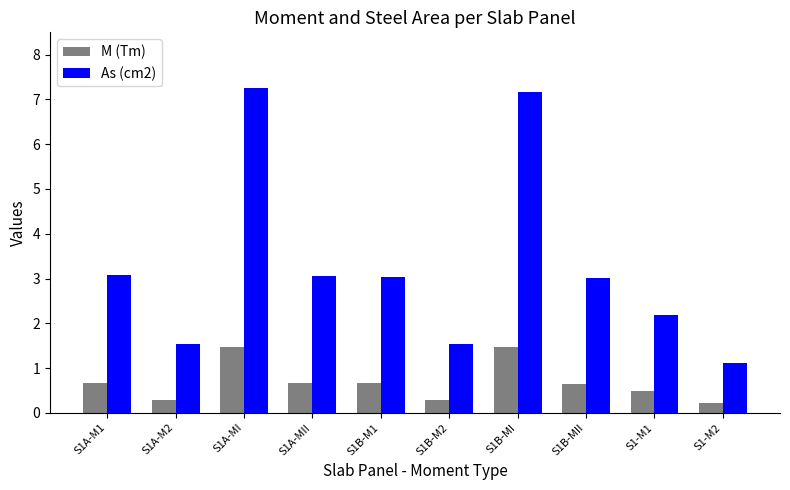

What is the value of the M (Tm) bar at the 7th from the left?

1.5